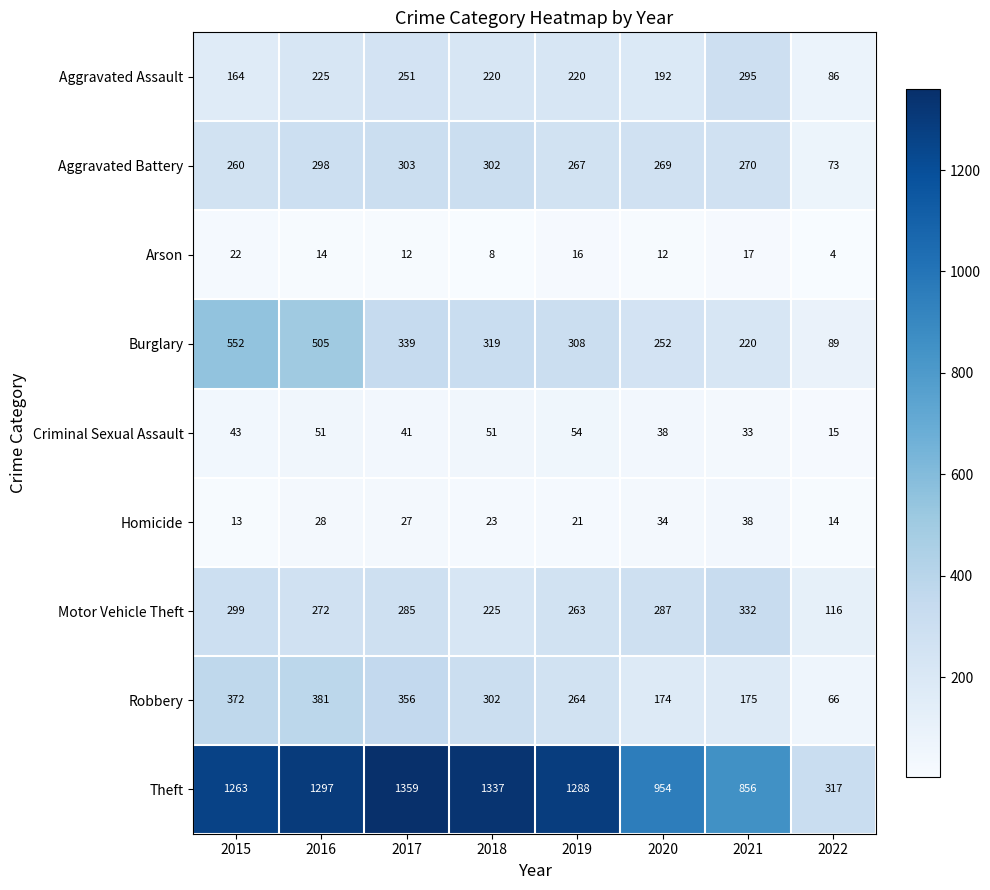

Which series has the widest spread of values?

Theft